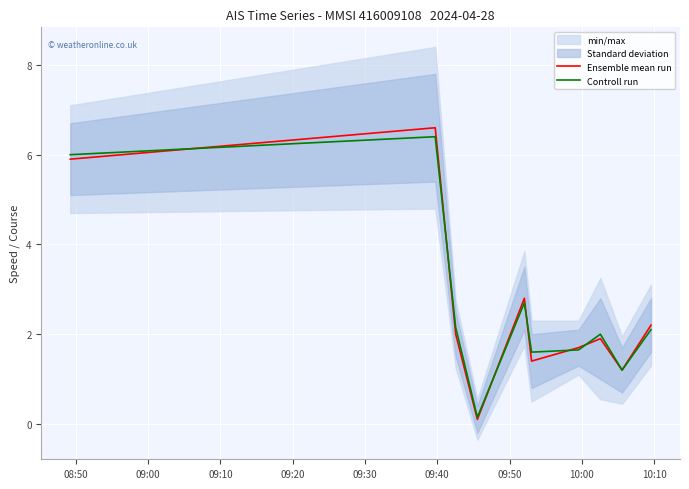

What is the maximum value for Controll run?

6.4